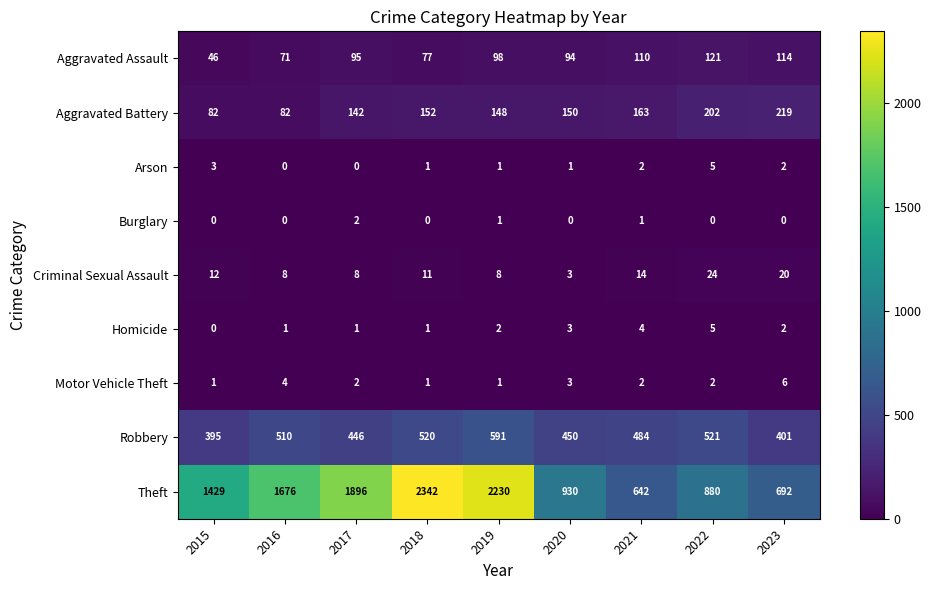

True or false: Robbery has a value of 796 at 2022.

False